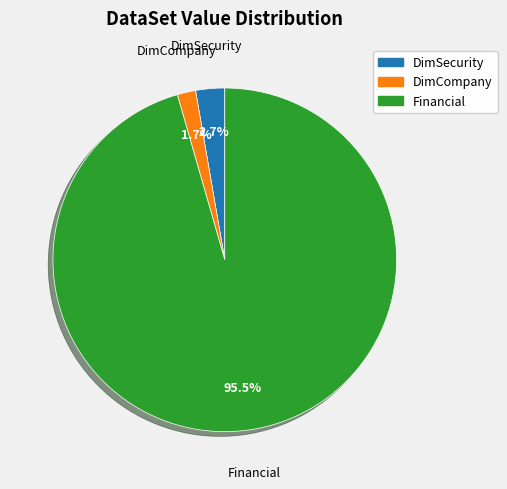

To the nearest percent, what is the difference between the largest and smallest slice percentages?

94%